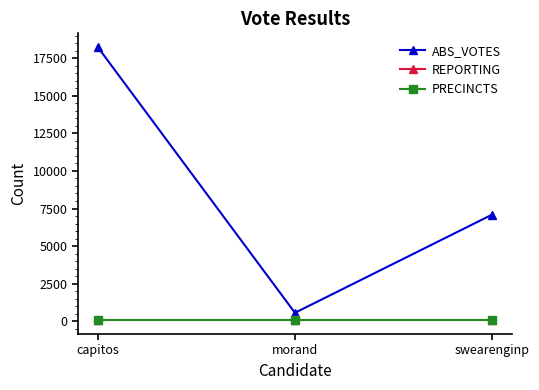

Does the chart have visible grid lines?

No